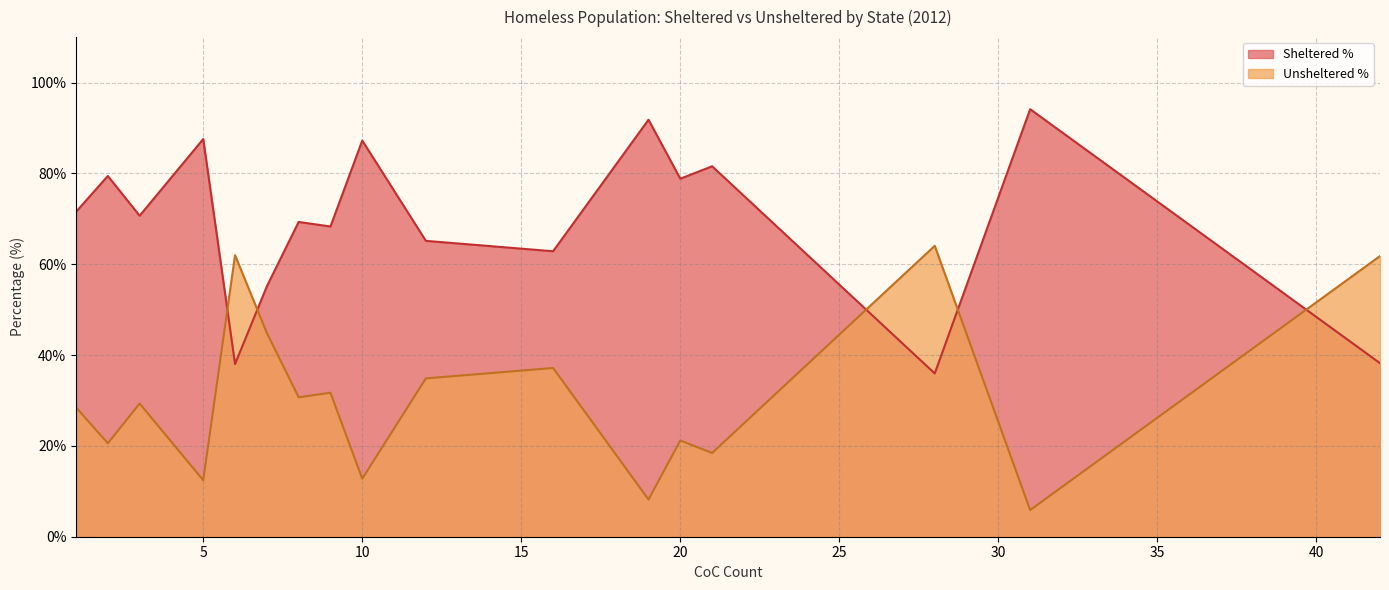

What is the minimum value shown in the chart?

5.9